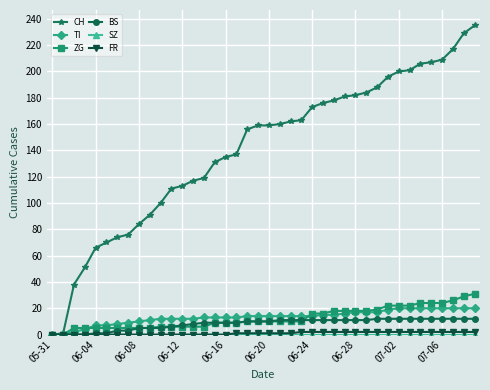

Does the chart display data point markers on the line(s)?

Yes